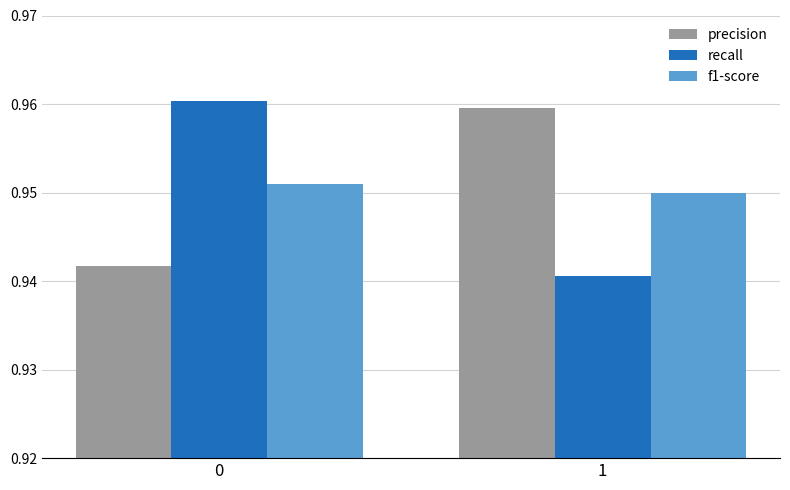

Rank the categories by precision value from lowest to highest.

0, 1